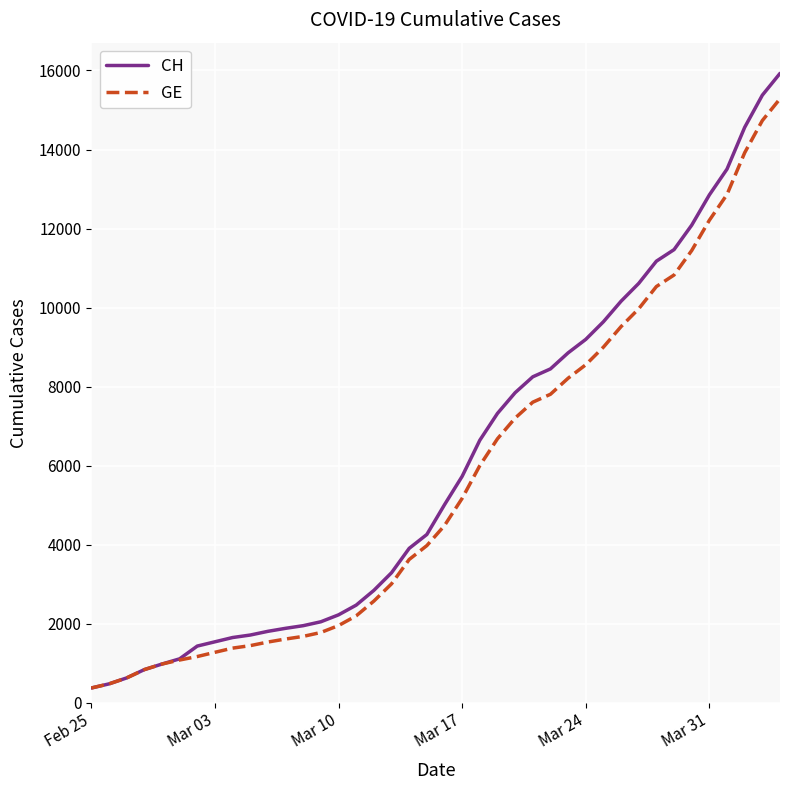

Does the chart have visible grid lines?

Yes